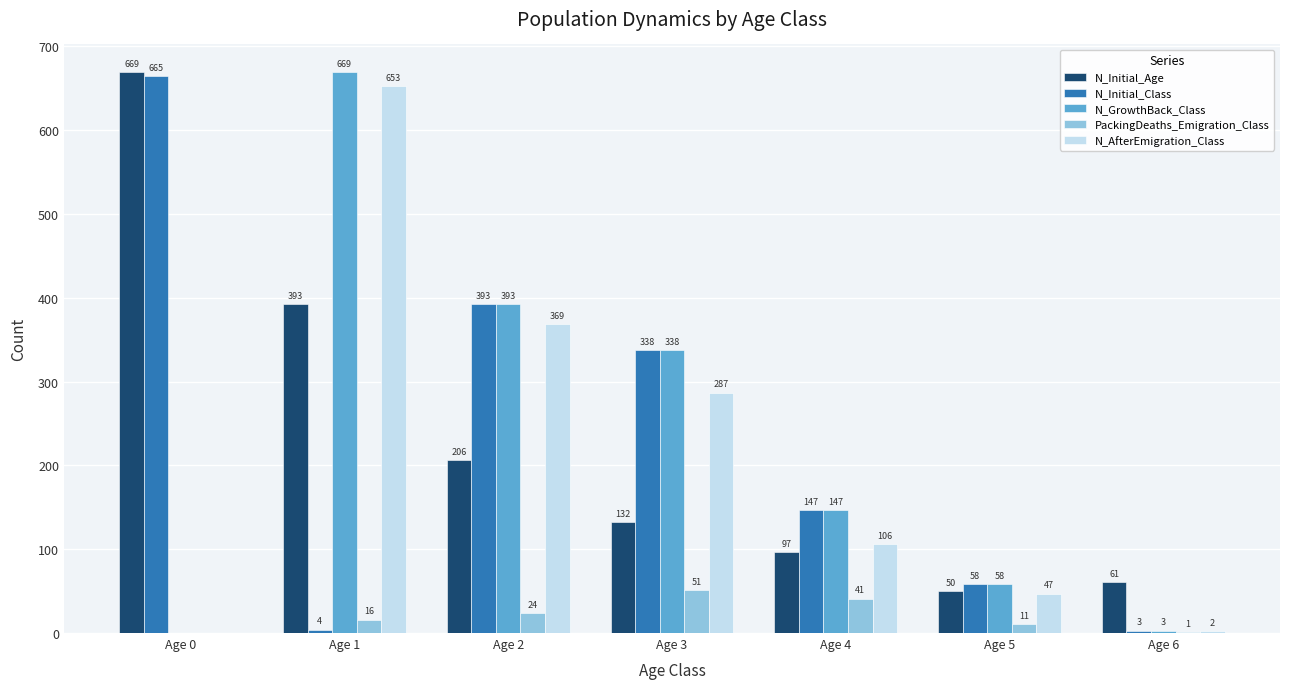

What is the sum of the N_Initial_Age values at Age 2 and Age 5?

256